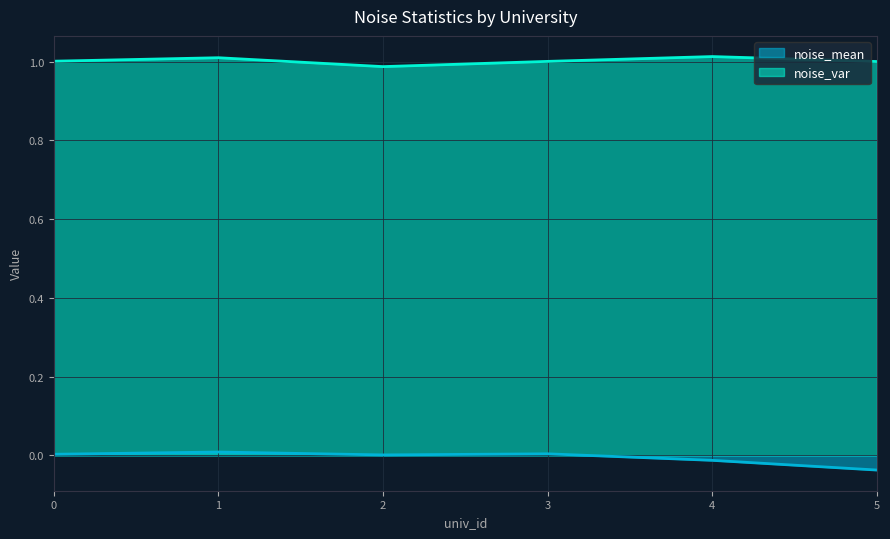

Rank the series by their maximum value, from highest to lowest.

noise_var, noise_mean